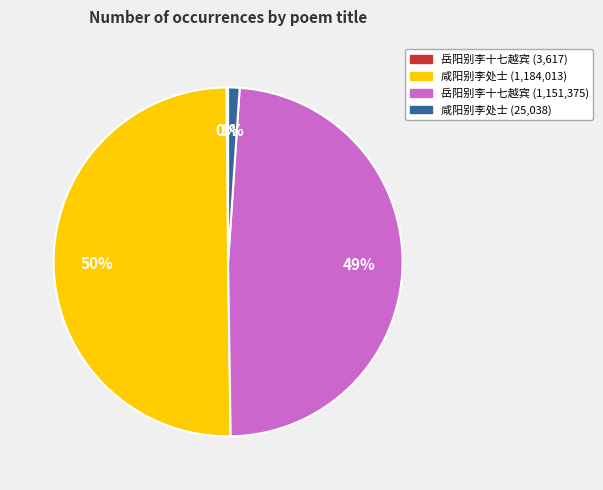

To the nearest percent, what is the average slice percentage?

25%